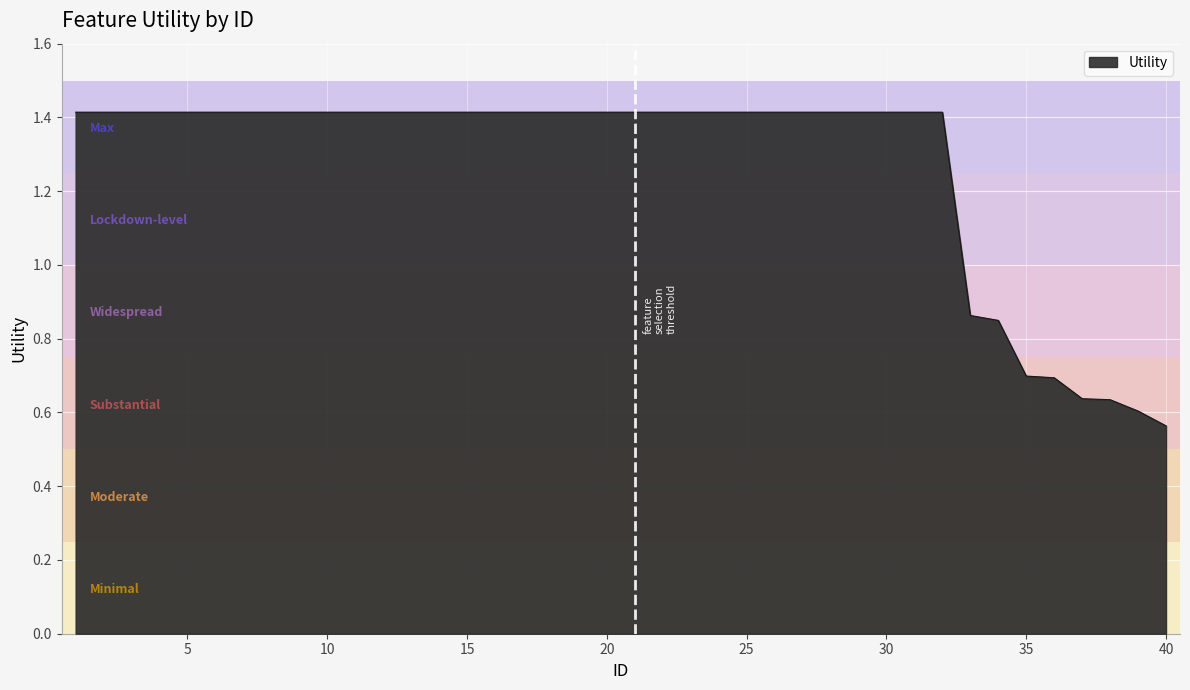

How many lines are shown in the chart?

1